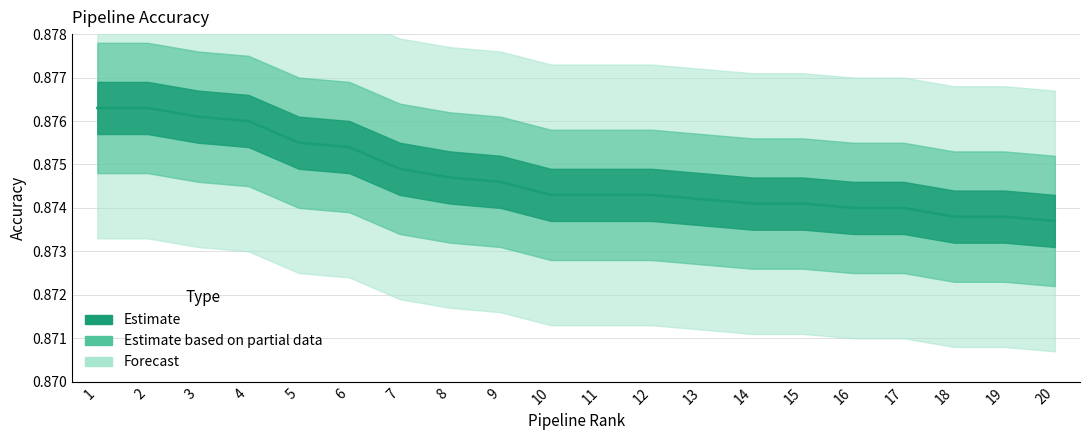

Reading left to right, what are all the values shown in this chart?

1=0.9	2=0.9	3=0.9	4=0.9	5=0.9	6=0.9	7=0.9	8=0.9	9=0.9	10=0.9	11=0.9	12=0.9	13=0.9	14=0.9	15=0.9	16=0.9	17=0.9	18=0.9	19=0.9	20=0.9